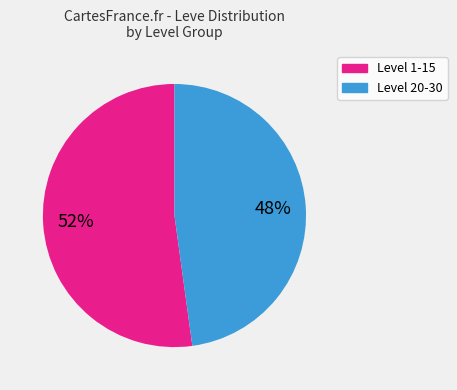

To the nearest percent, what is the average slice percentage?

50%